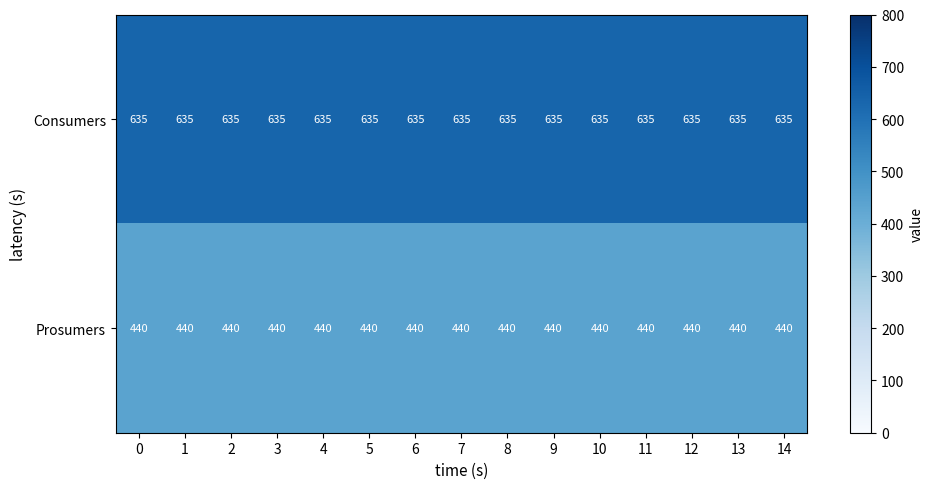

The value of Prosumers at 6 is 440. True or false?

True